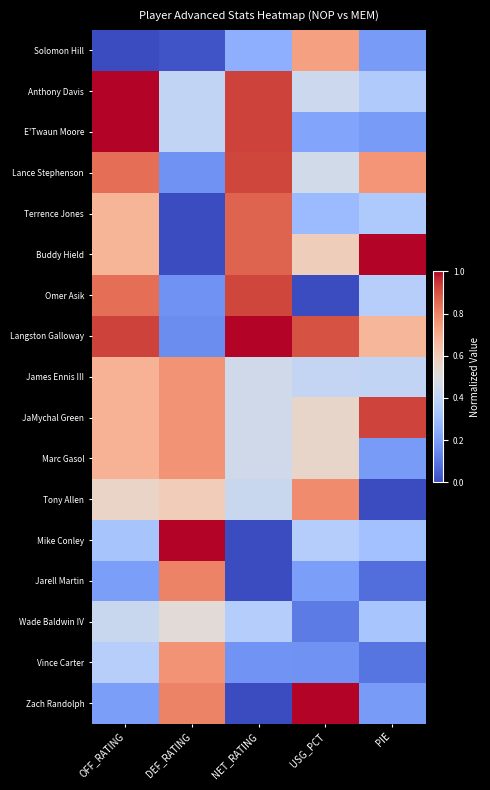

Reading right to left, transcribe all the data shown in this chart.

Solomon Hill: PIE=0.2	USG_PCT=0.7	NET_RATING=0.3	DEF_RATING=0.0	OFF_RATING=0.0
Anthony Davis: PIE=0.3	USG_PCT=0.4	NET_RATING=0.9	DEF_RATING=0.4	OFF_RATING=1.0
E'Twaun Moore: PIE=0.2	USG_PCT=0.2	NET_RATING=0.9	DEF_RATING=0.4	OFF_RATING=1.0
Lance Stephenson: PIE=0.8	USG_PCT=0.5	NET_RATING=0.9	DEF_RATING=0.2	OFF_RATING=0.8
Terrence Jones: PIE=0.3	USG_PCT=0.3	NET_RATING=0.9	DEF_RATING=0.0	OFF_RATING=0.7
Buddy Hield: PIE=1.0	USG_PCT=0.6	NET_RATING=0.9	DEF_RATING=0.0	OFF_RATING=0.7
Omer Asik: PIE=0.4	USG_PCT=0.0	NET_RATING=0.9	DEF_RATING=0.2	OFF_RATING=0.8
Langston Galloway: PIE=0.7	USG_PCT=0.9	NET_RATING=1.0	DEF_RATING=0.2	OFF_RATING=0.9
James Ennis III: PIE=0.4	USG_PCT=0.4	NET_RATING=0.4	DEF_RATING=0.8	OFF_RATING=0.7
JaMychal Green: PIE=0.9	USG_PCT=0.5	NET_RATING=0.4	DEF_RATING=0.8	OFF_RATING=0.7
Marc Gasol: PIE=0.2	USG_PCT=0.5	NET_RATING=0.4	DEF_RATING=0.8	OFF_RATING=0.7
Tony Allen: PIE=0.0	USG_PCT=0.8	NET_RATING=0.4	DEF_RATING=0.6	OFF_RATING=0.6
Mike Conley: PIE=0.3	USG_PCT=0.4	NET_RATING=0.0	DEF_RATING=1.0	OFF_RATING=0.3
Jarell Martin: PIE=0.1	USG_PCT=0.2	NET_RATING=0.0	DEF_RATING=0.8	OFF_RATING=0.2
Wade Baldwin IV: PIE=0.3	USG_PCT=0.1	NET_RATING=0.4	DEF_RATING=0.5	OFF_RATING=0.4
Vince Carter: PIE=0.1	USG_PCT=0.2	NET_RATING=0.2	DEF_RATING=0.8	OFF_RATING=0.4
Zach Randolph: PIE=0.2	USG_PCT=1.0	NET_RATING=0.0	DEF_RATING=0.8	OFF_RATING=0.2